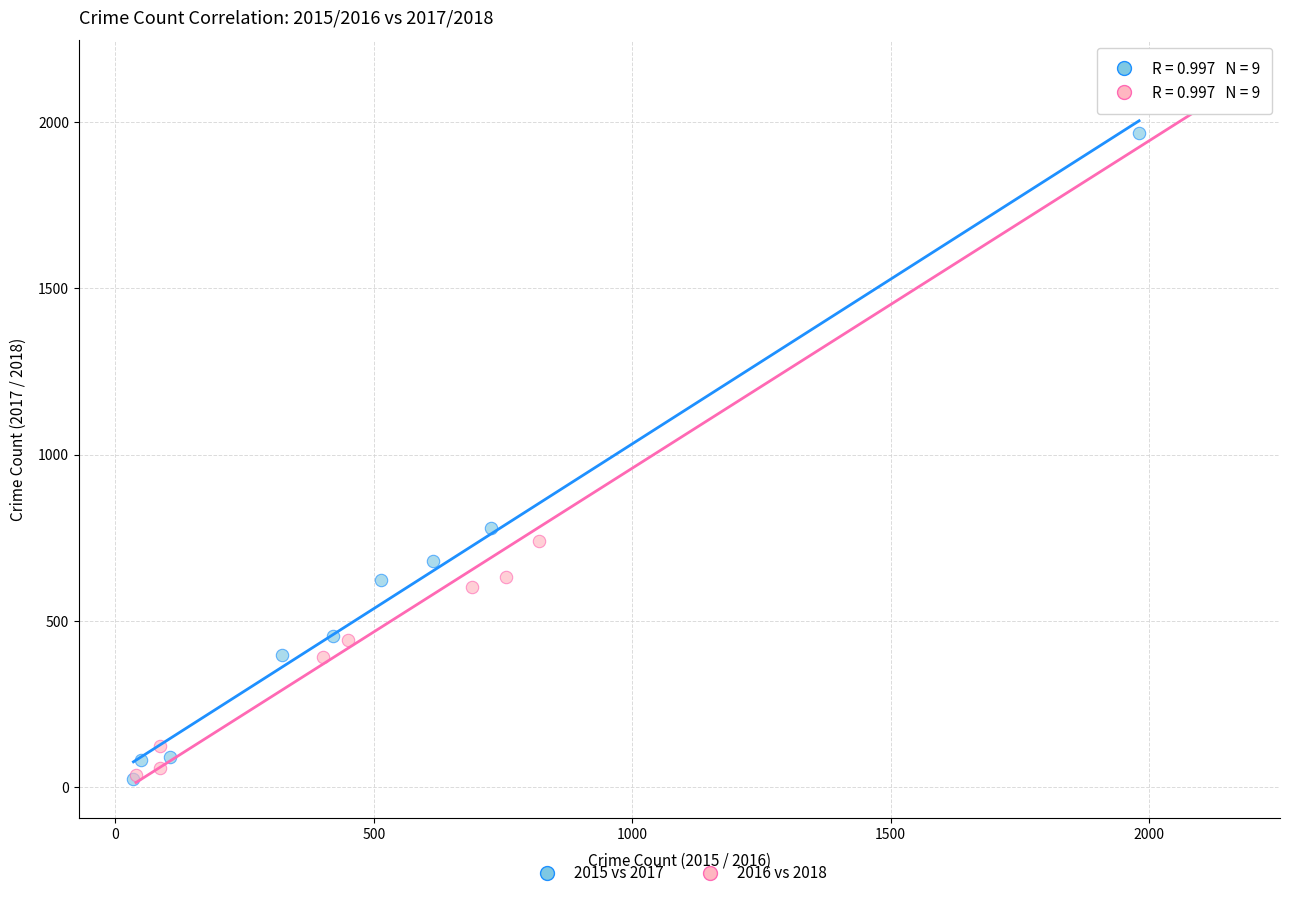

Which series has the largest Y range (max minus min)?

2016 vs 2018